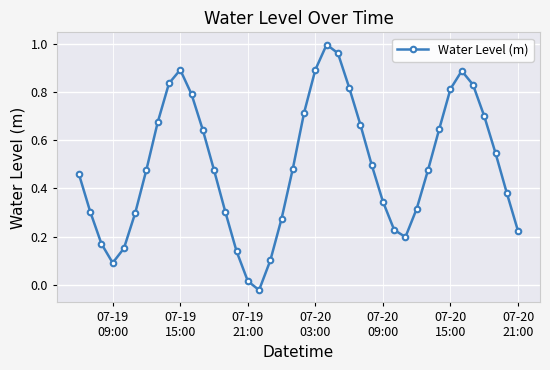

What is the sum of all values?

19.7